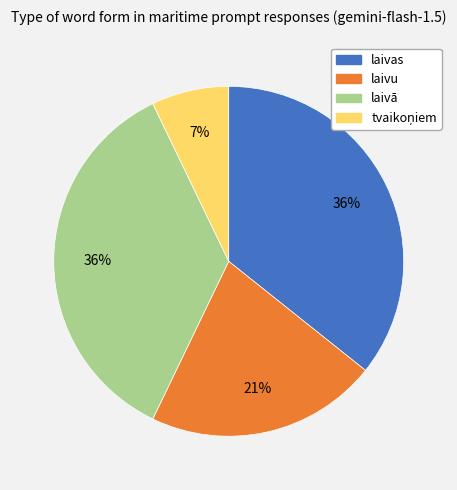

Is there a majority slice in this chart?

No